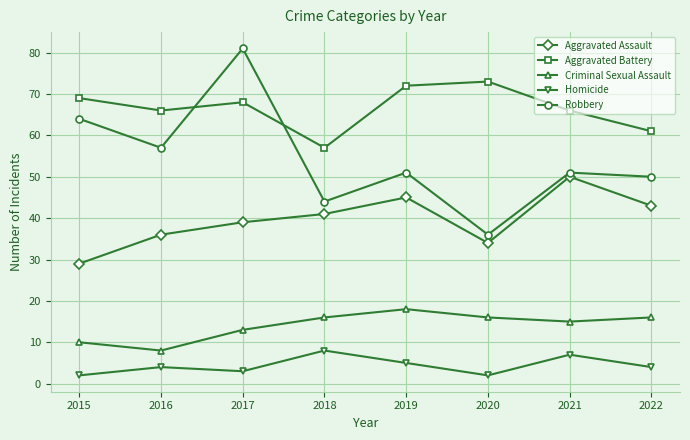

What is the average value of the Homicide series?

4